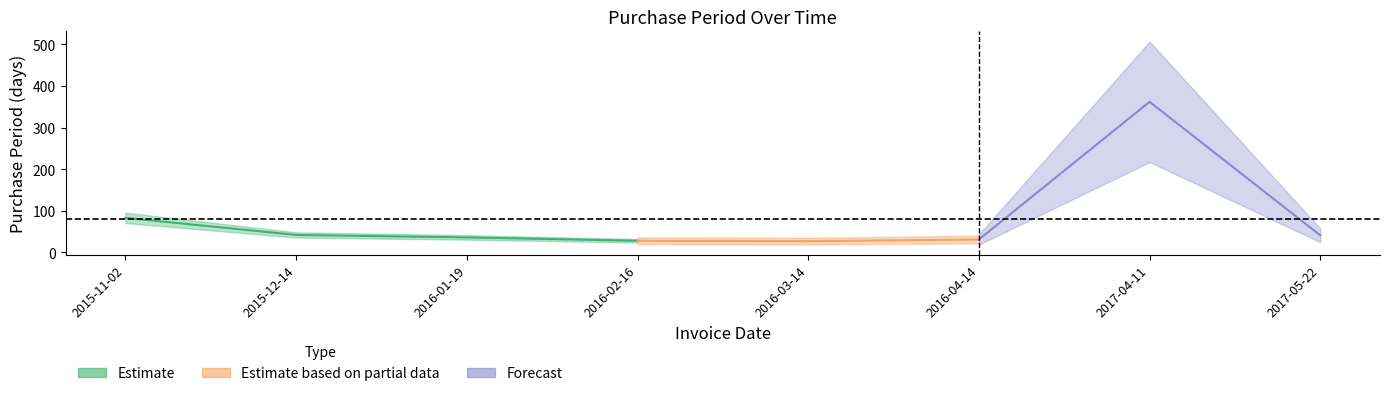

What is the label of the 3rd point from the right?

2016-04-14